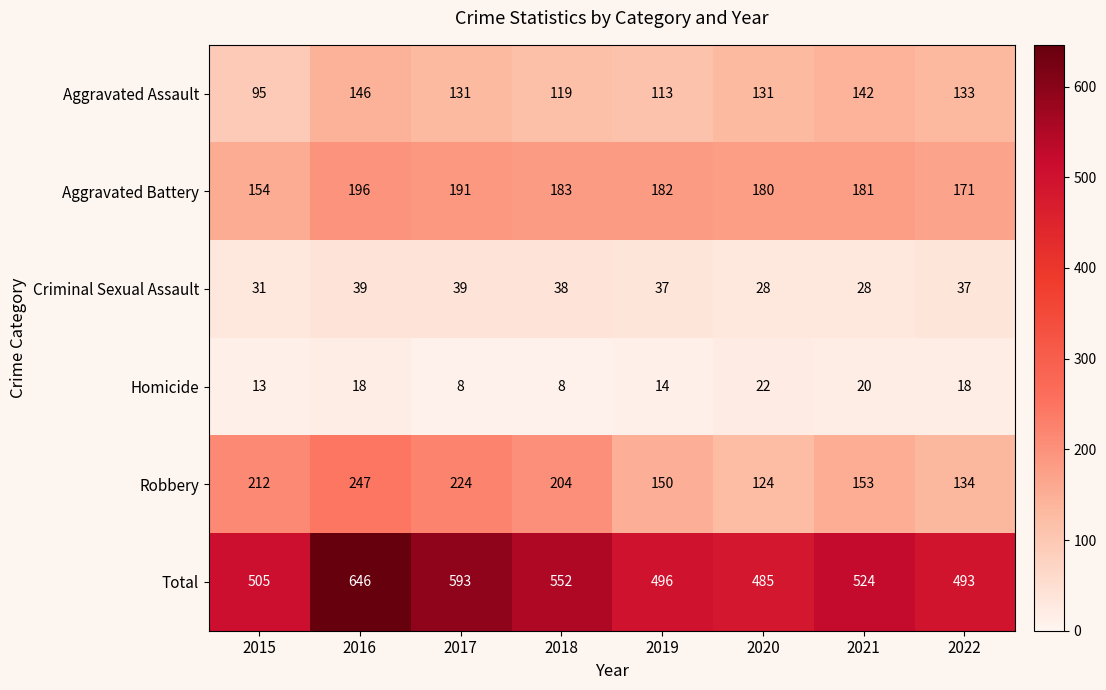

What is the sum of the Aggravated Assault values at 2017 and 2021?

273